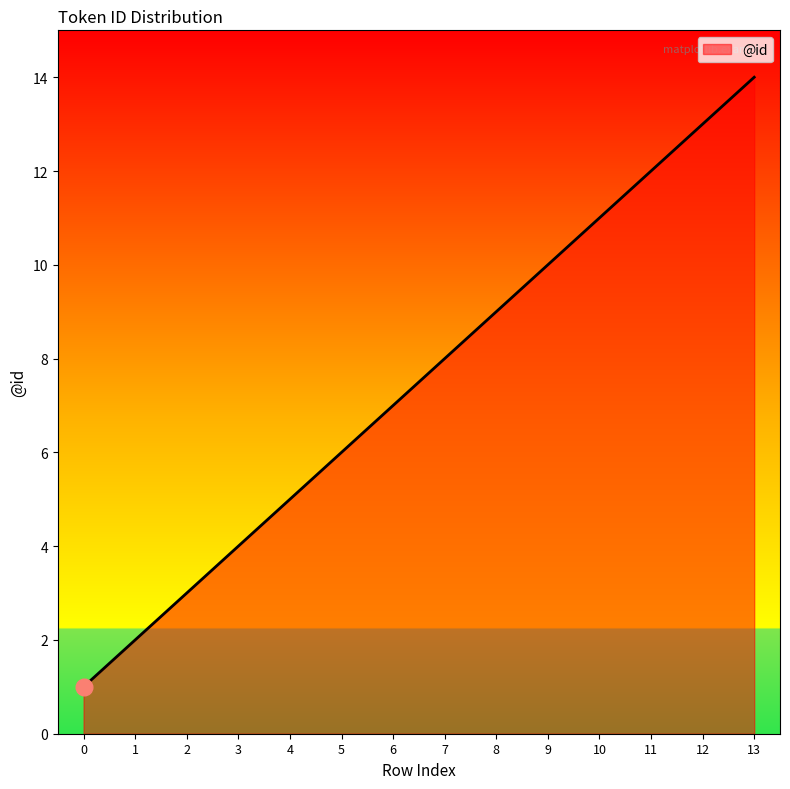

What is the difference between the second highest and second lowest values?

11